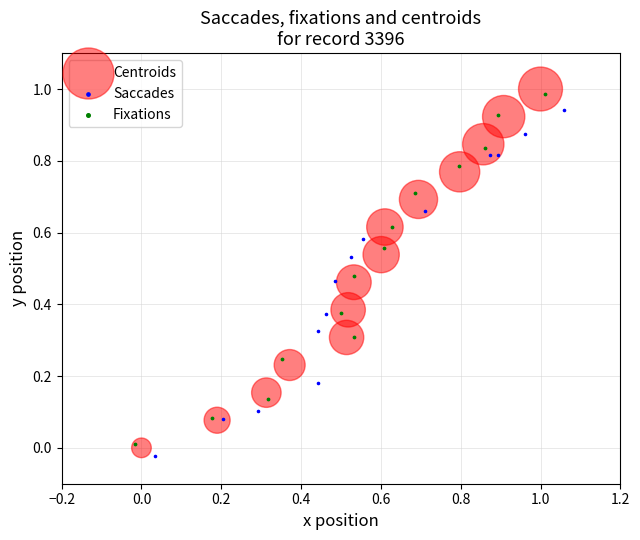

Which series has the widest spread of Y values?

Centroids